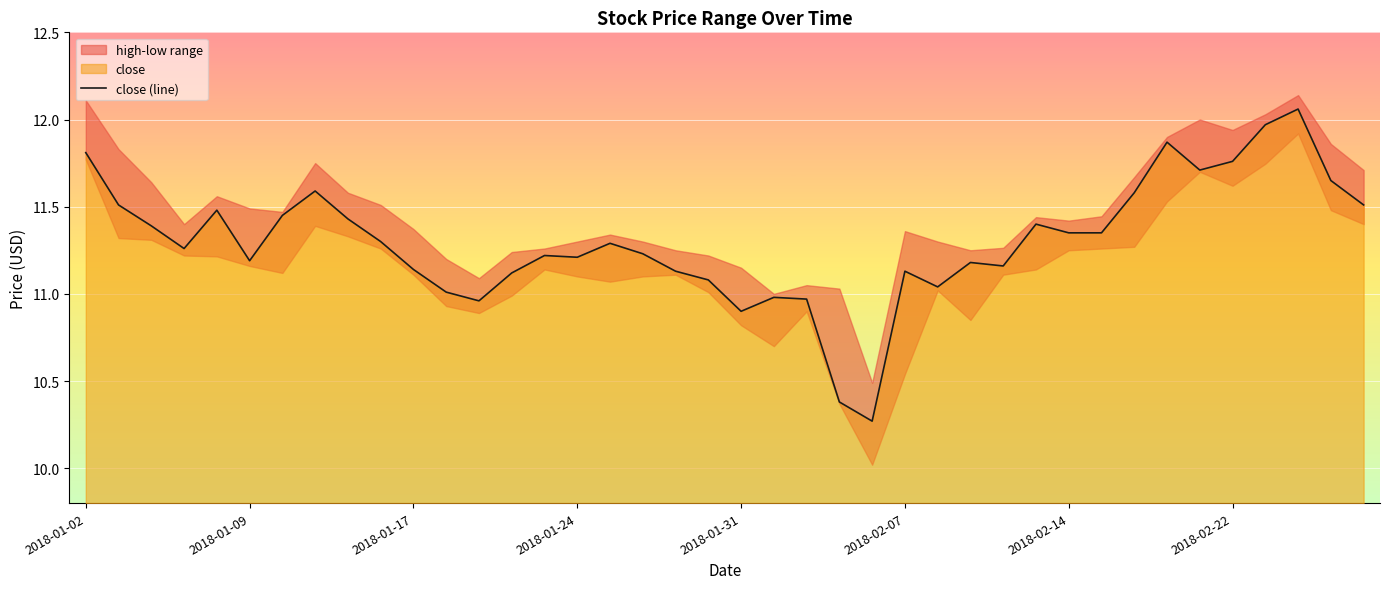

Is it true that close (line) equals 16.5 at 2018-01-24?

False